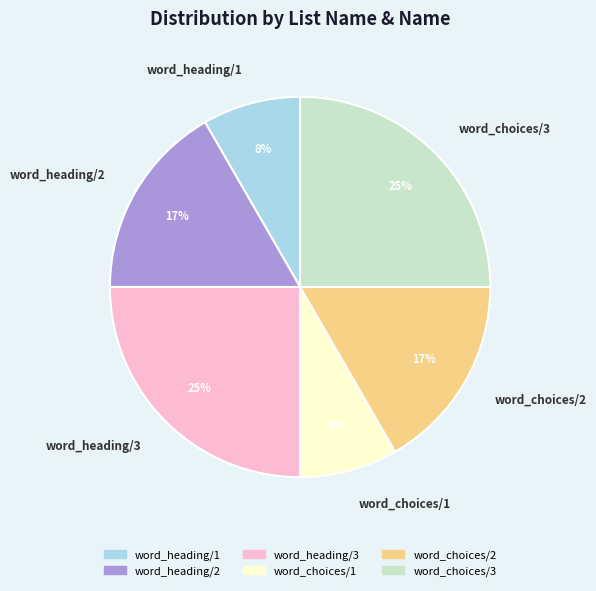

How many segments does this pie chart have?

6